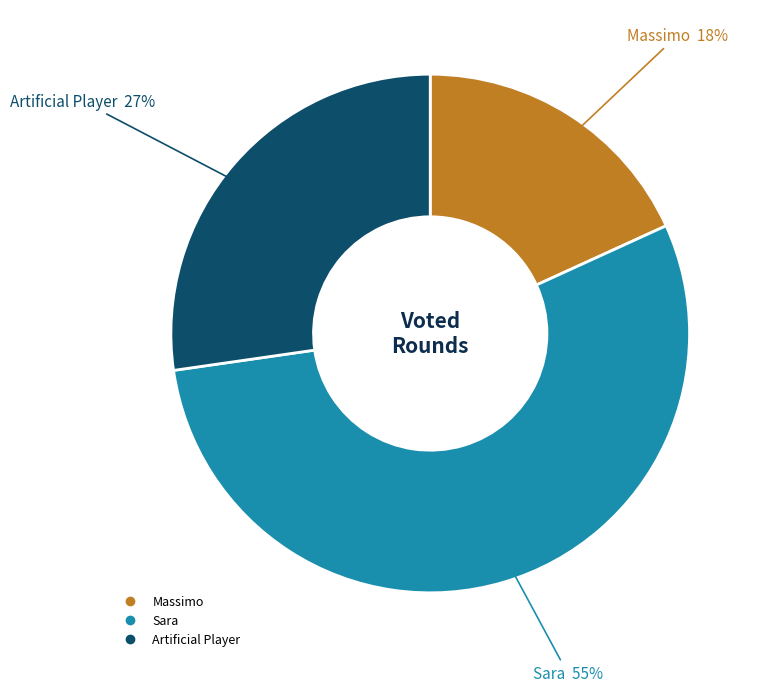

True or false: Artificial Player accounts for 27% of the total.

True